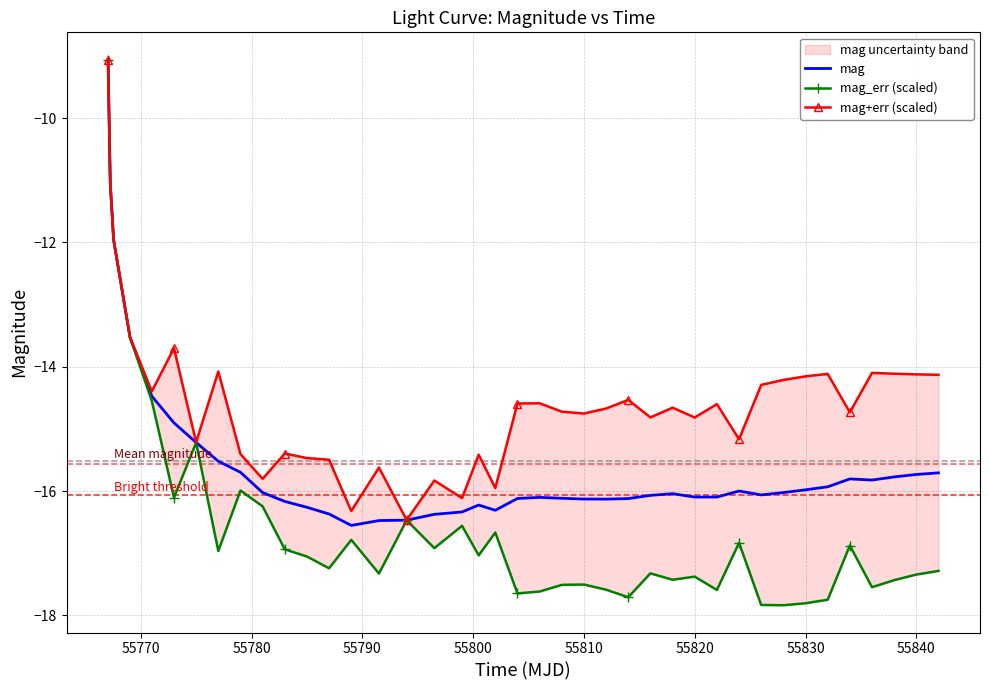

What is the lowest value of the mag series?

-16.6